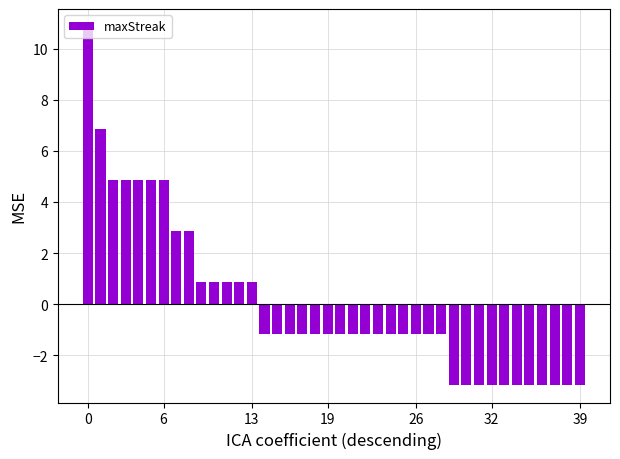

What is the minimum value shown in the chart?

-3.1